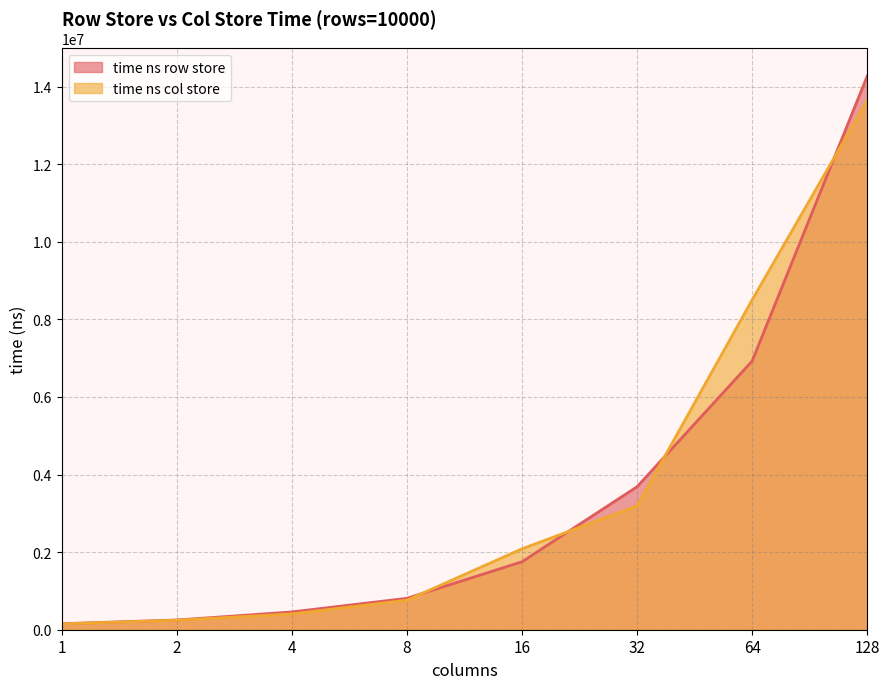

True or false: time ns col store has more than 0 interior local peaks.

False